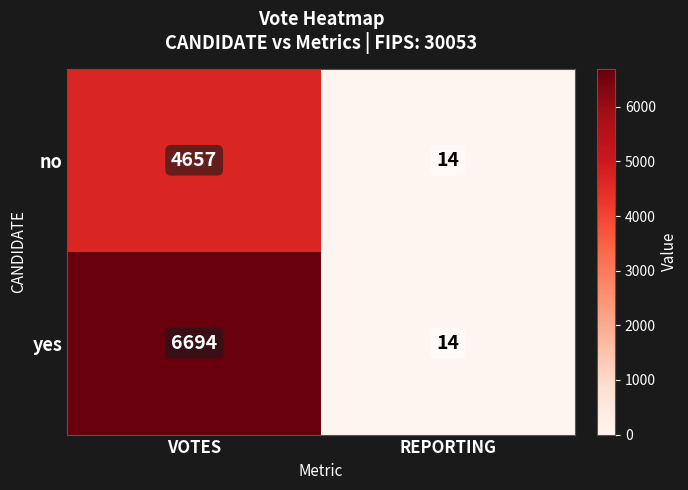

True or false: no has a value of 4657 at VOTES.

True